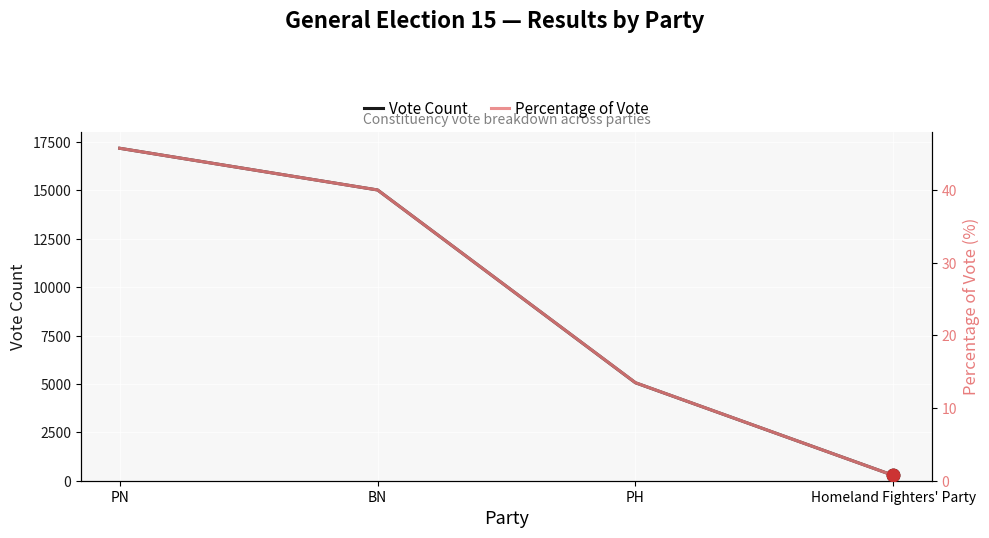

Which series contains the highest Y value?

Vote Count